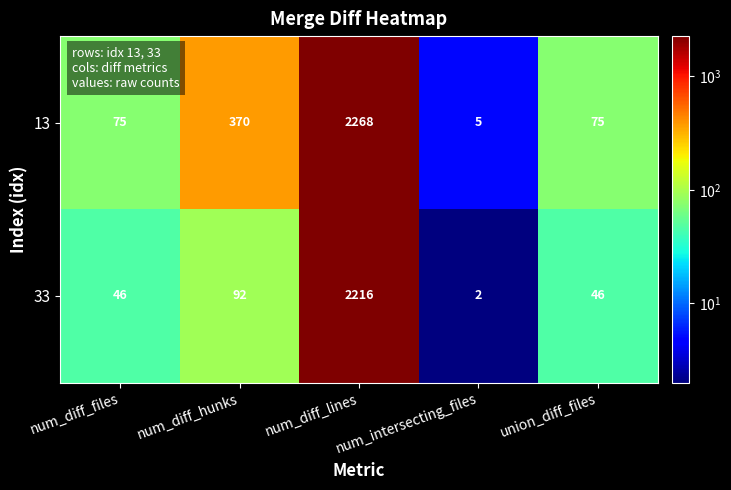

Which series has the largest range (max minus min)?

13